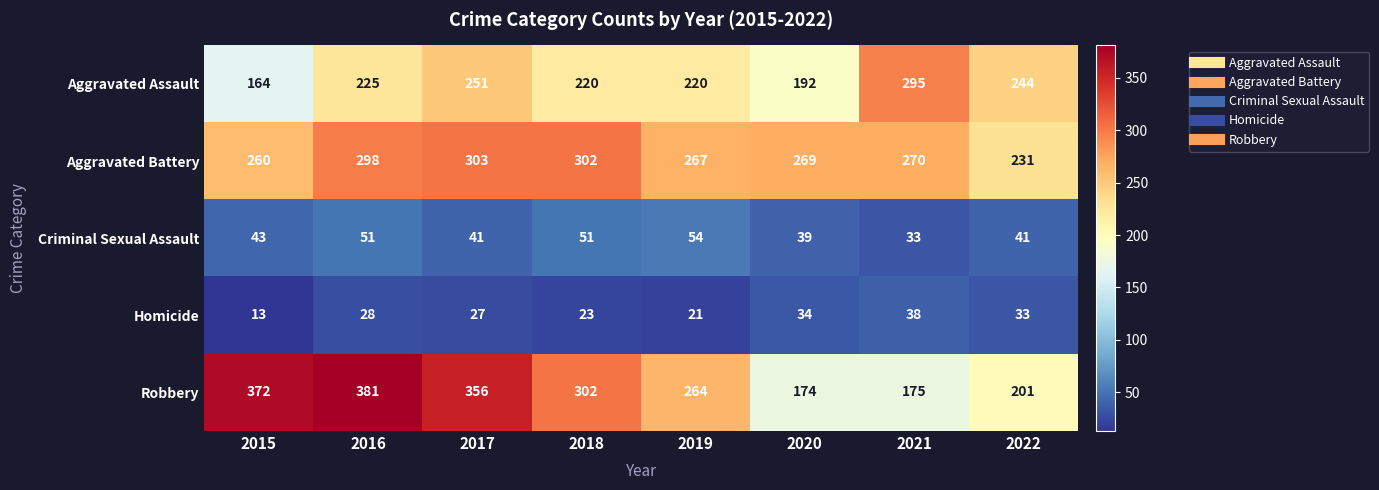

What is the spread (max minus min) of values at 2021?

262